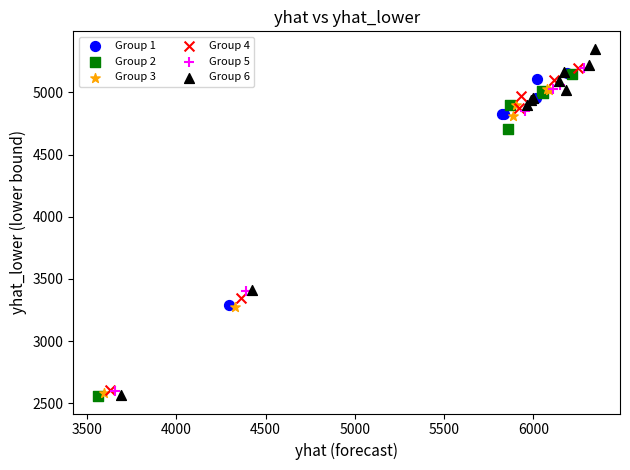

Which series contains the highest Y value?

Group 6